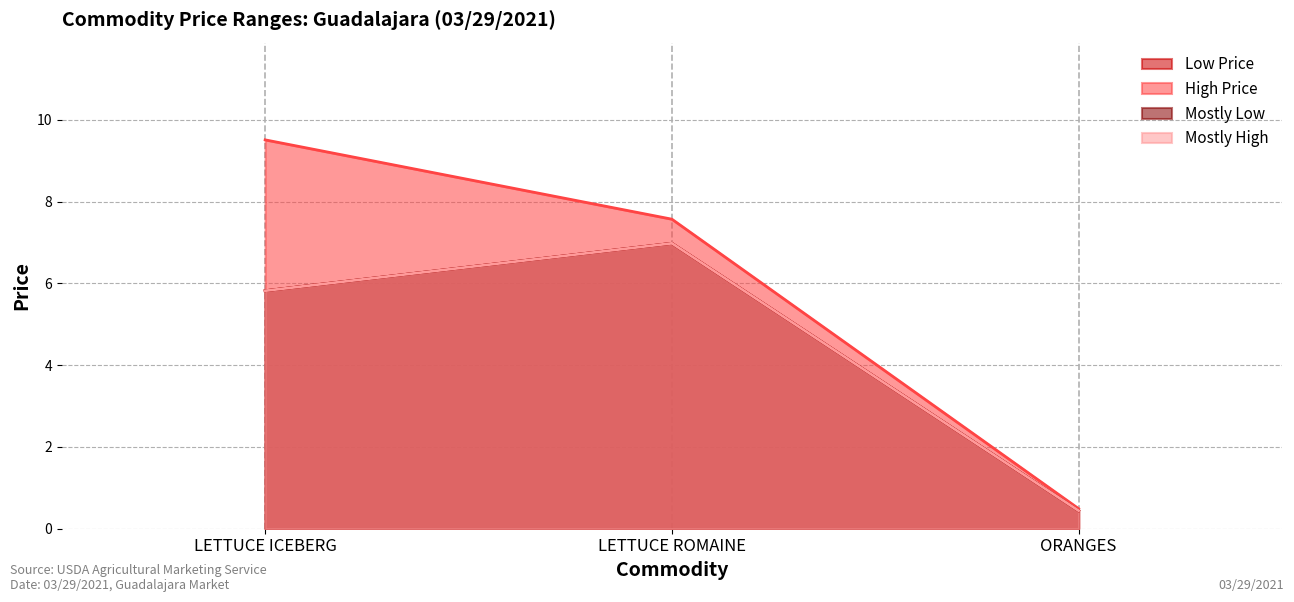

At ORANGES, list the series in order from largest to smallest.

High Price, Low Price, Mostly Low, Mostly High